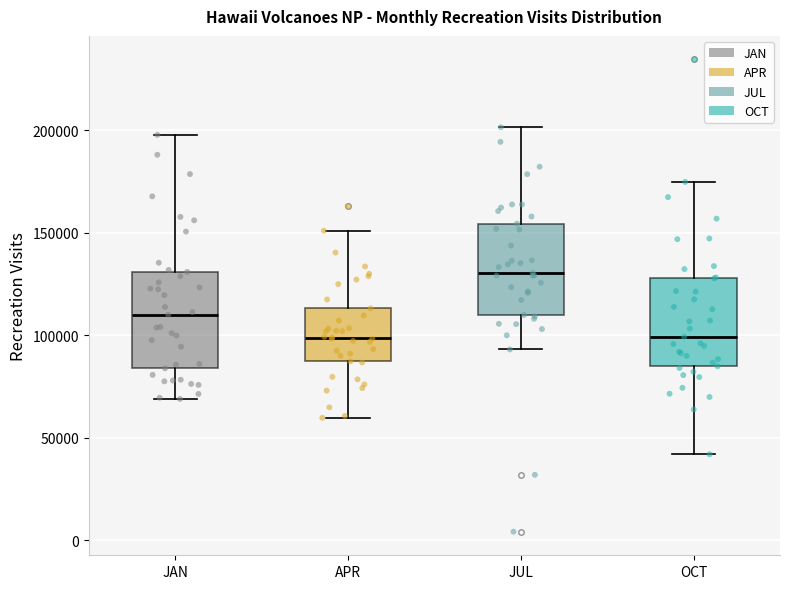

Where does the lower whisker of the box for APR end on the y-axis? The values are not printed on the chart, so give them approximately, as read against the axis.

60000